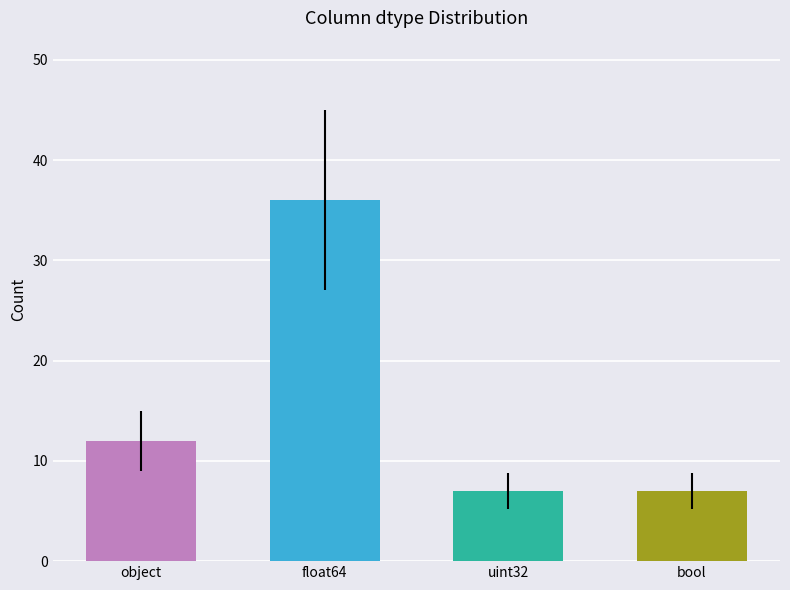

What is the difference between the values at uint32 and float64?

29